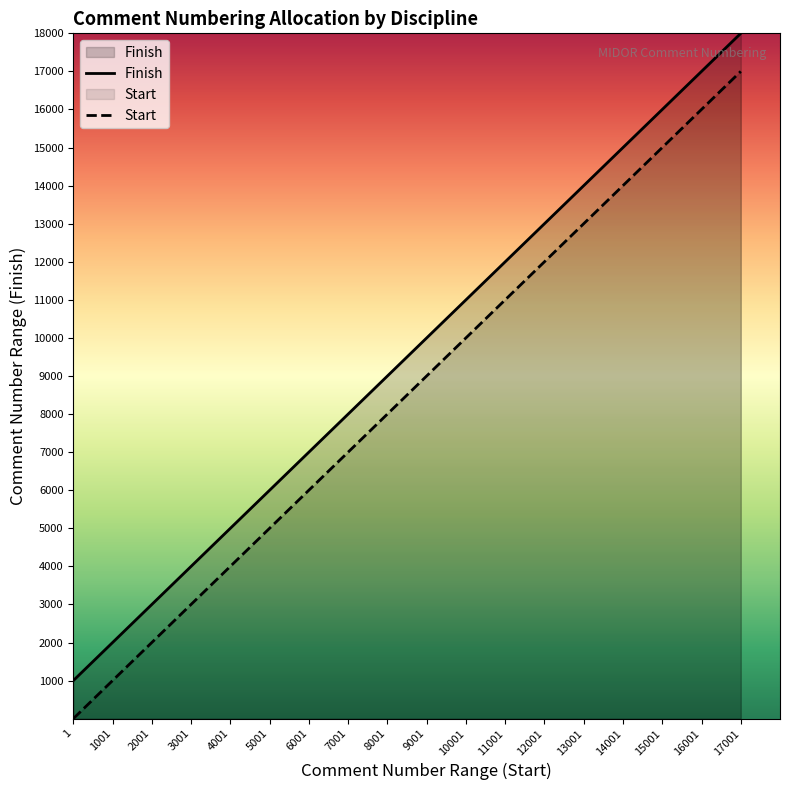

Where is Start nearest to the value 8501?

8001